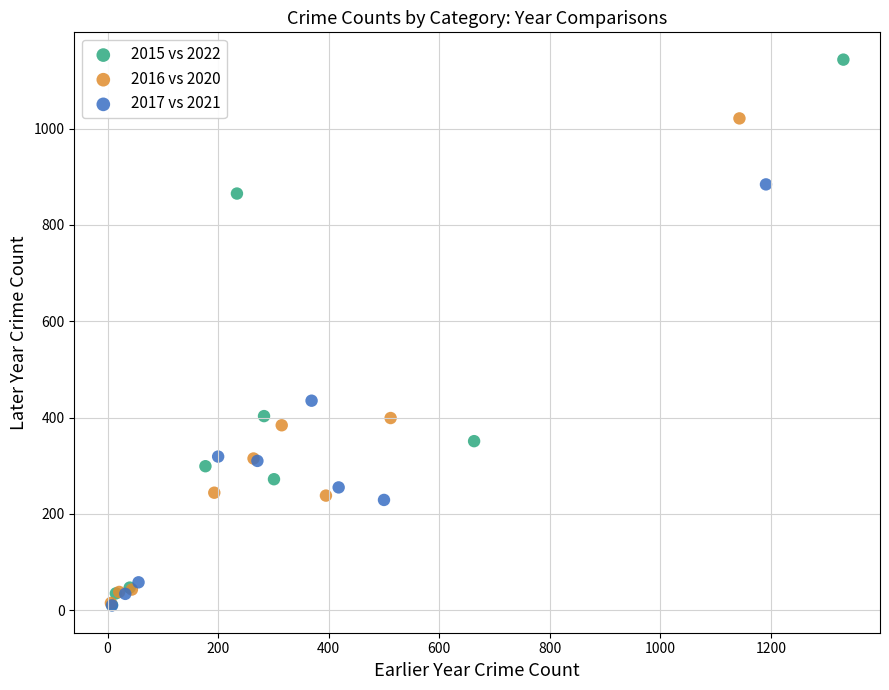

Which series has the widest spread of Y values?

2015 vs 2022